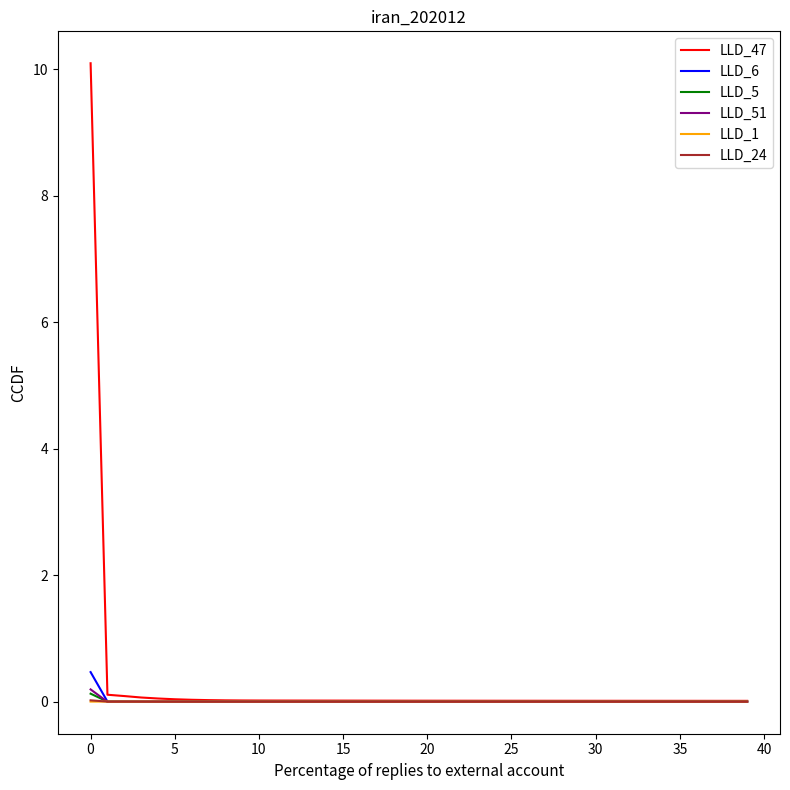

Which series has the largest range (max minus min)?

LLD_47